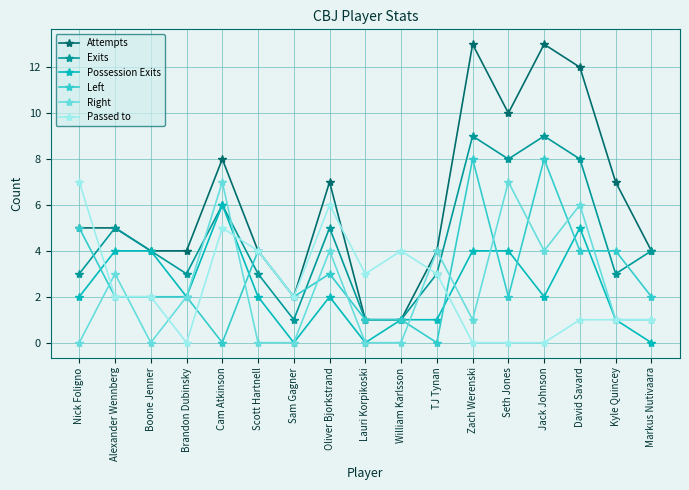

How many intersections are there between Right and Exits?

4